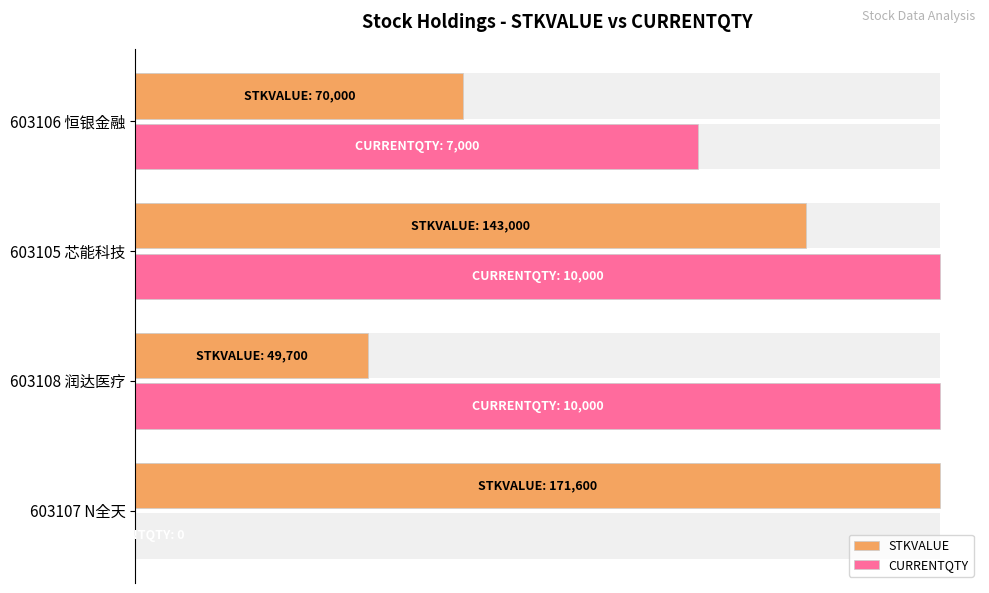

Does the chart contain stacked bars?

No